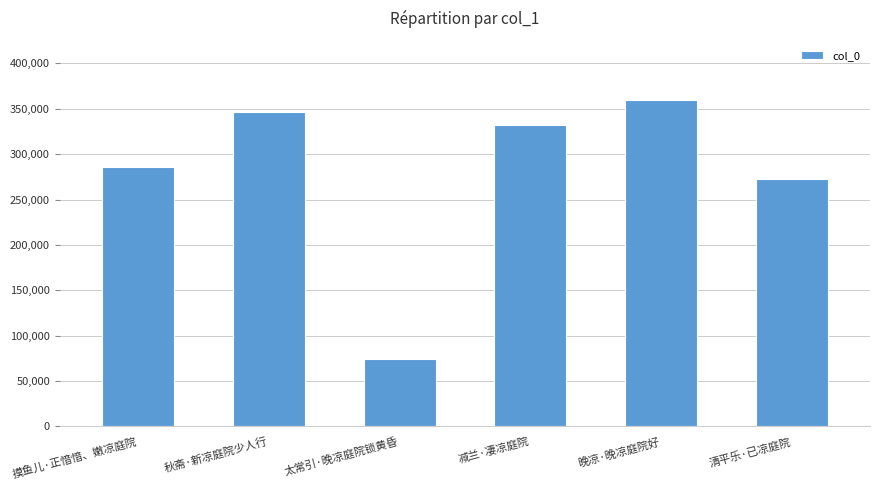

What is the difference between the values at 清平乐·已凉庭院 and 摸鱼儿·正愔愔、嫩凉庭院?

13195